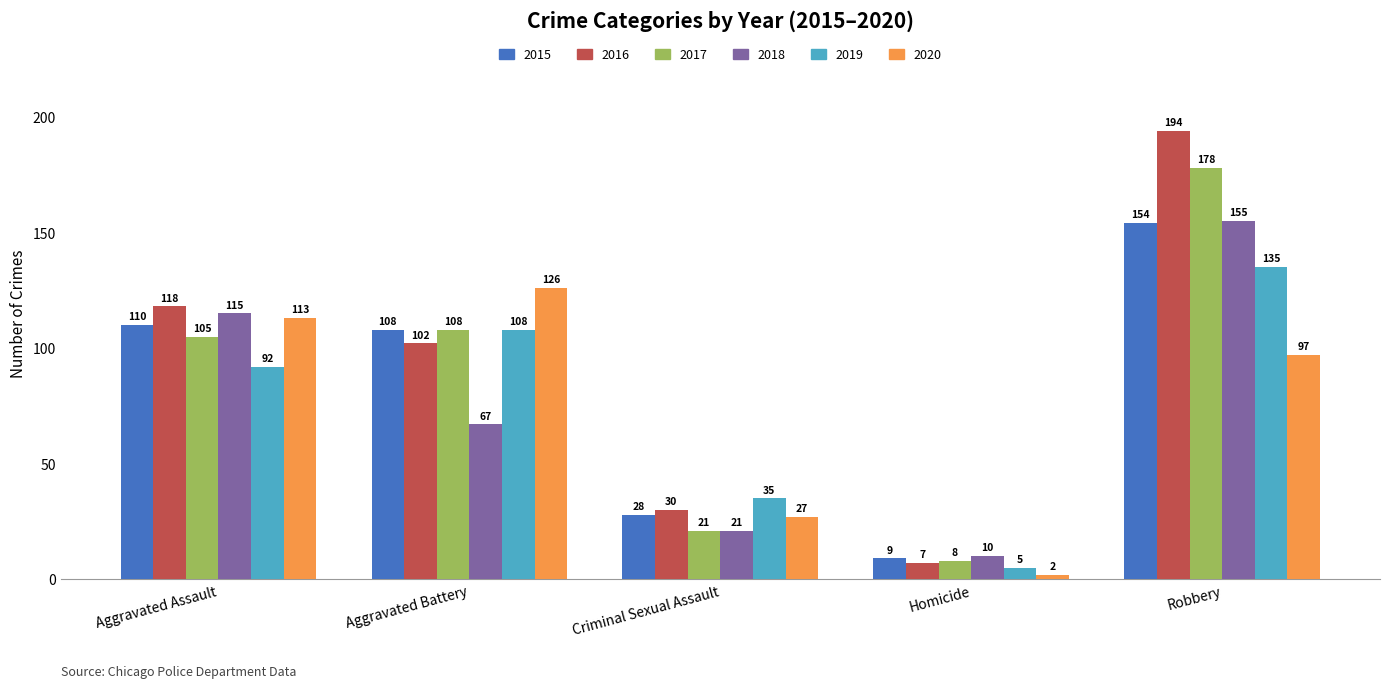

What is the sum of the 2020 values at Robbery and Aggravated Assault?

210